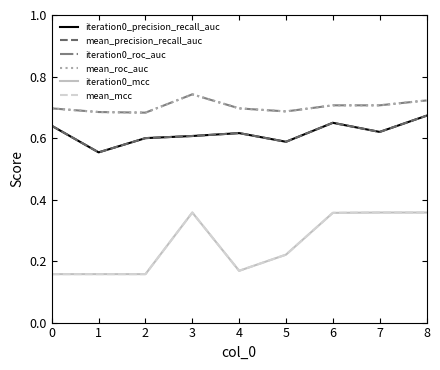

Is this an area chart (filled region under the line)?

No